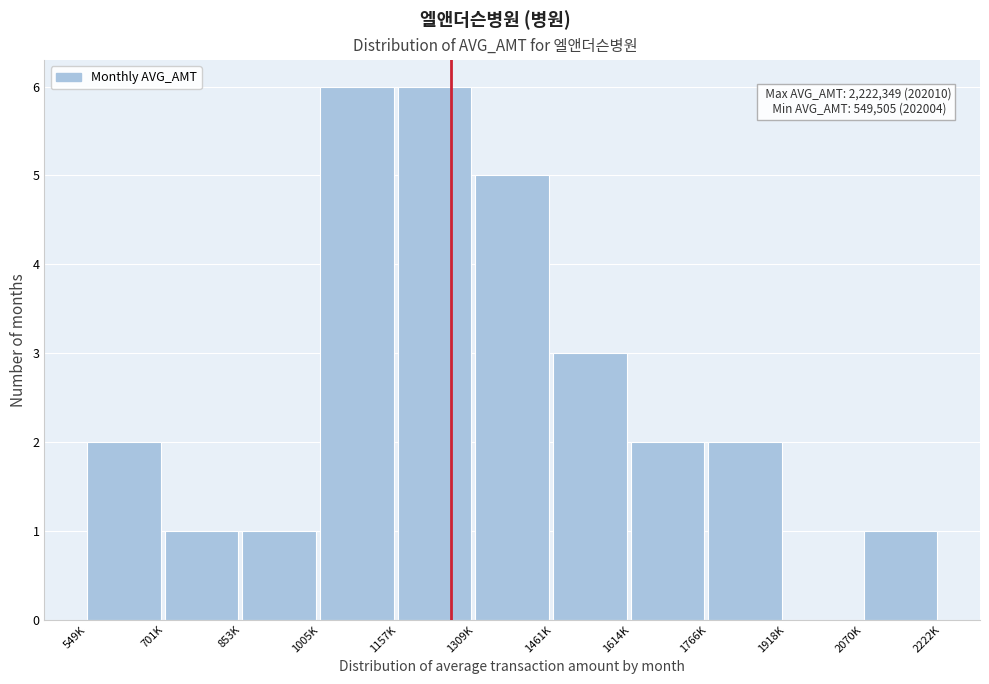

Reading left to right, extract all data points from this chart.

549K=2	701K=1	853K=1	1005K=6	1157K=6	1309K=5	1461K=3	1614K=2	1766K=2	1918K=0	2070K=1